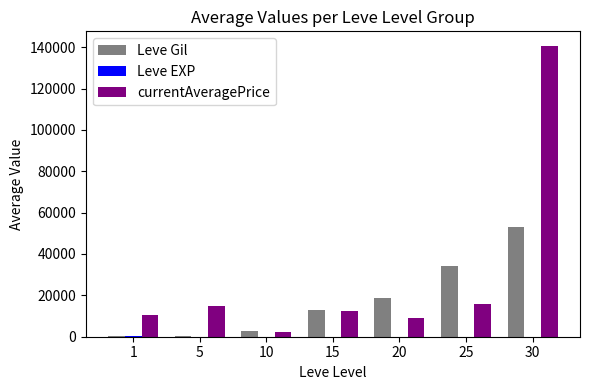

Which series has the largest total across all categories?

currentAveragePrice